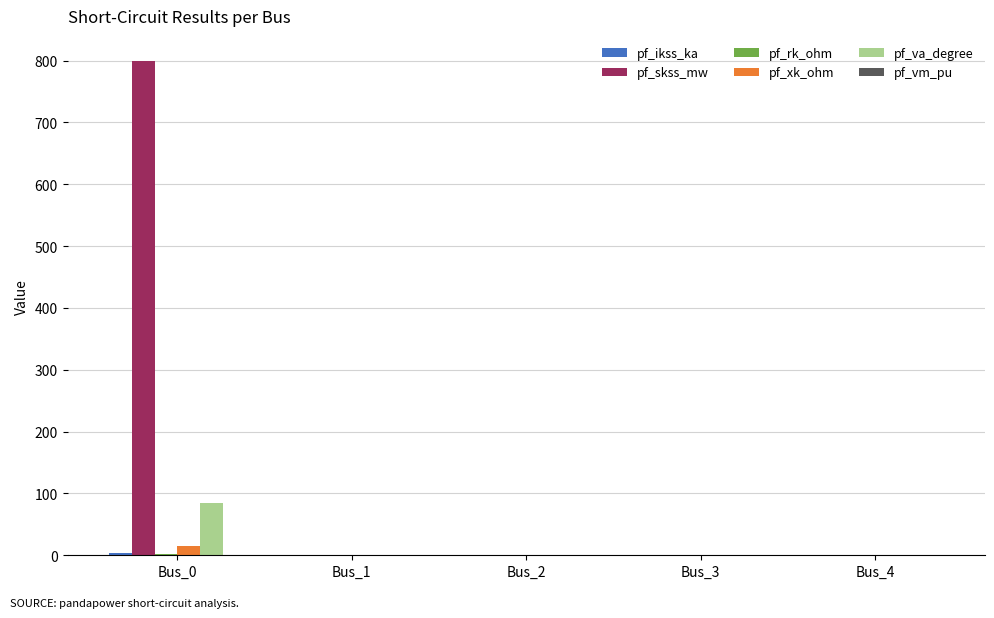

Is it true that pf_va_degree equals 58.0 at Bus_2?

False